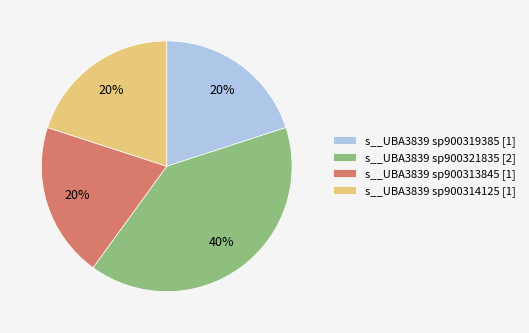

Is there a majority slice in this chart?

No